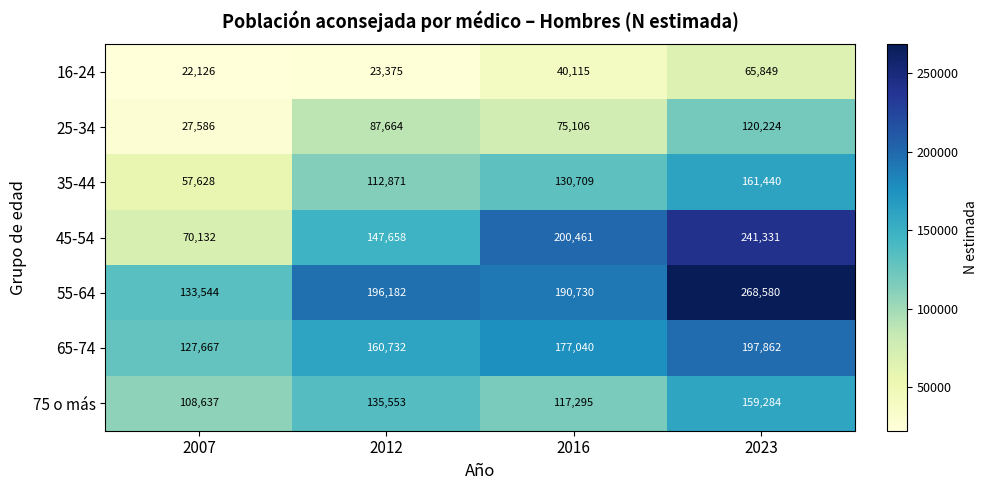

Reading left to right, list all the values displayed in this chart.

16-24: 22126	23375	40115	65849
25-34: 27586	87664	75106	120224
35-44: 57628	112871	130709	161440
45-54: 70132	147658	200461	241331
55-64: 133544	196182	190730	268580
65-74: 127667	160732	177040	197862
75 o más: 108637	135553	117295	159284